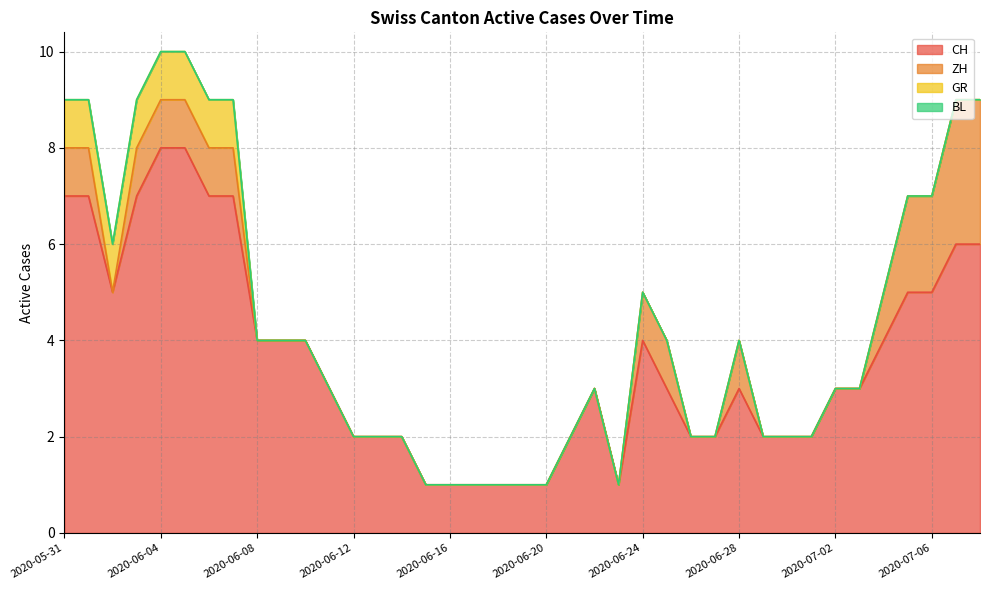

Where is the first local minimum for CH?

2020-06-02